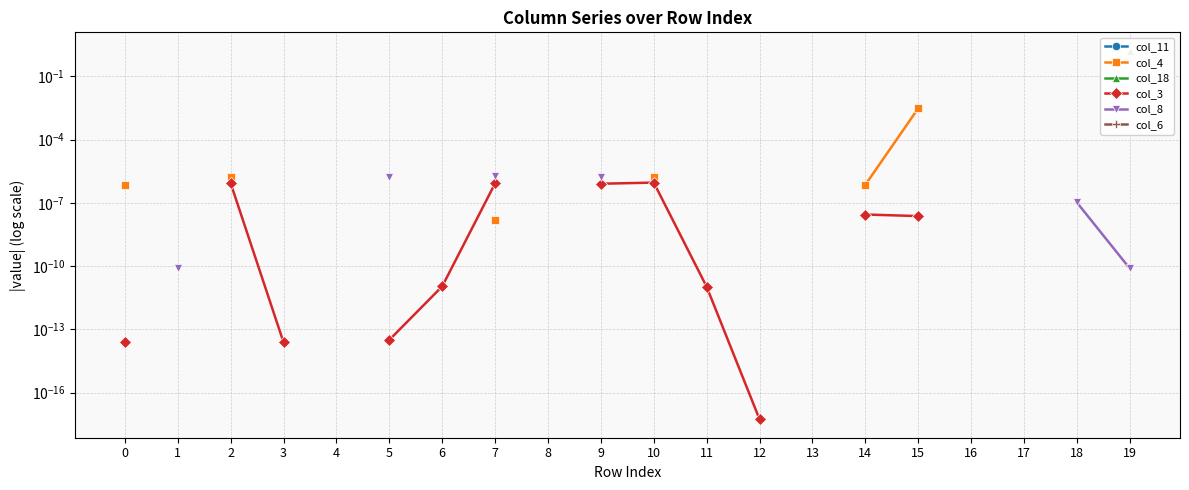

True or false: col_8 and col_18 intersect in this chart.

False